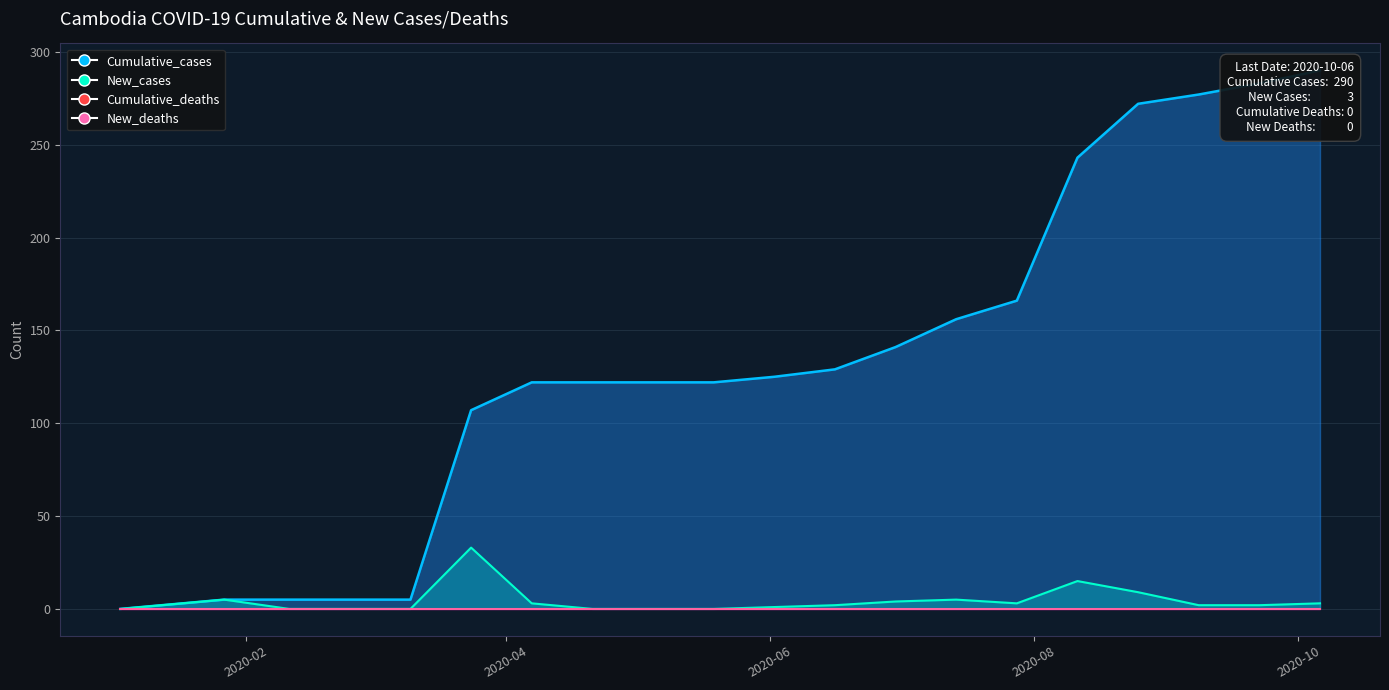

Does the chart have visible grid lines?

Yes